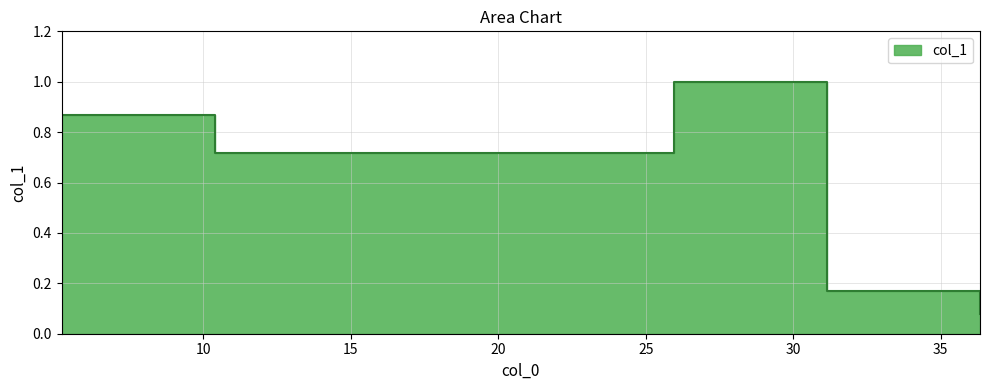

The chart shows a value of 0.1 at 36.337. True or false?

True